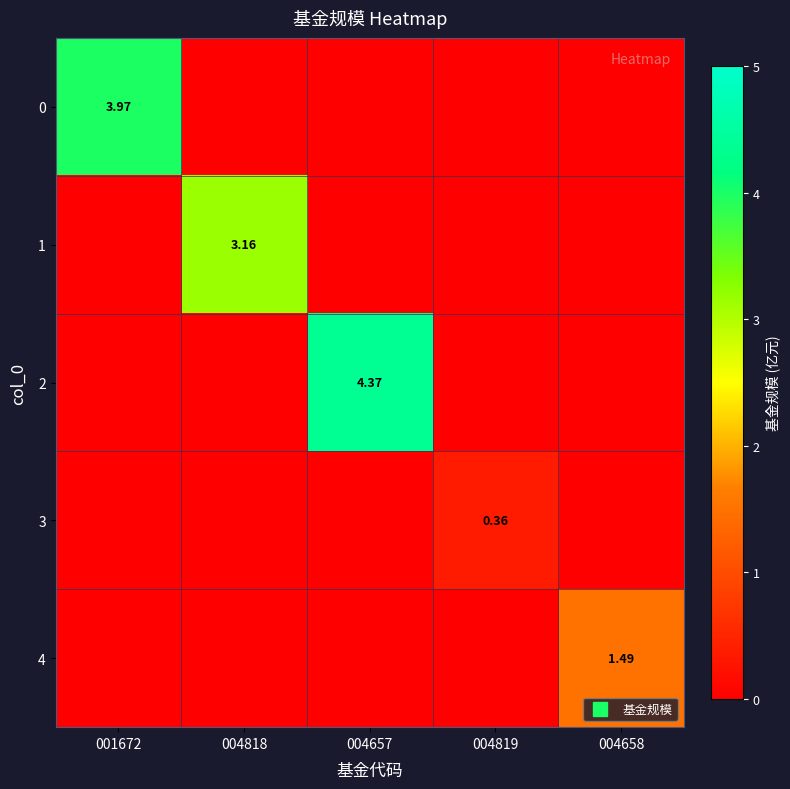

Which category has the highest value in the 1 series?

004818